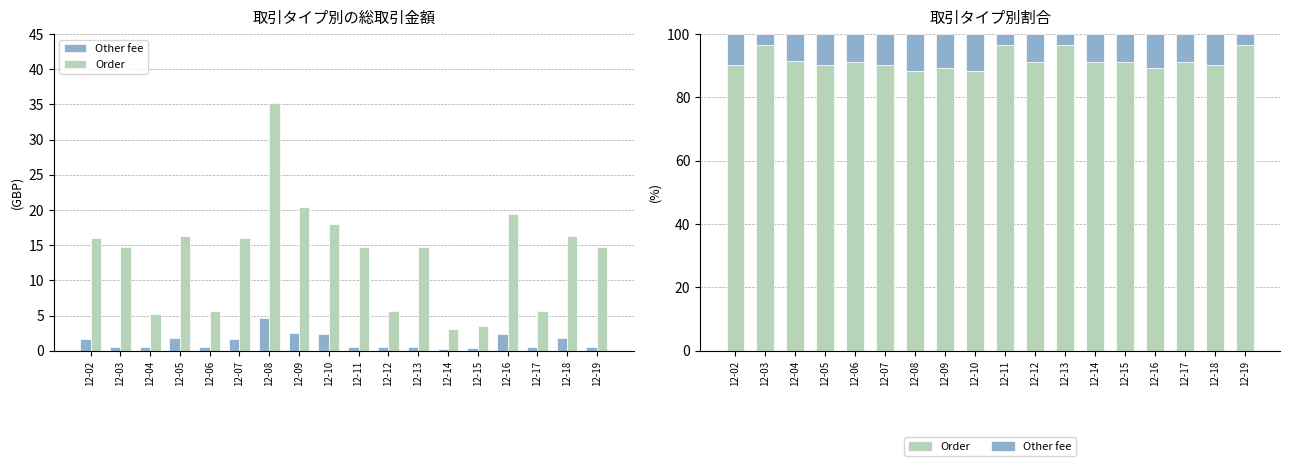

What is the approximate value of Other fee at 12-18?

9.7